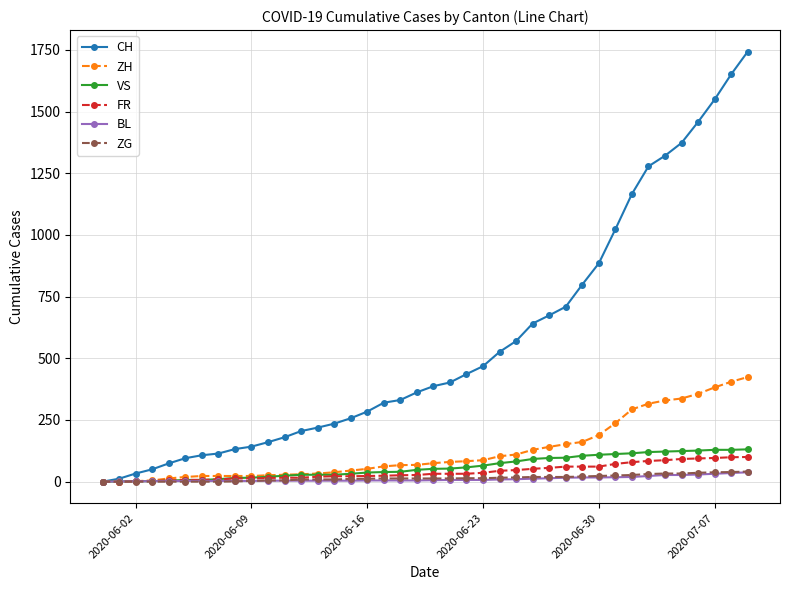

What is the average value of the CH series?

559